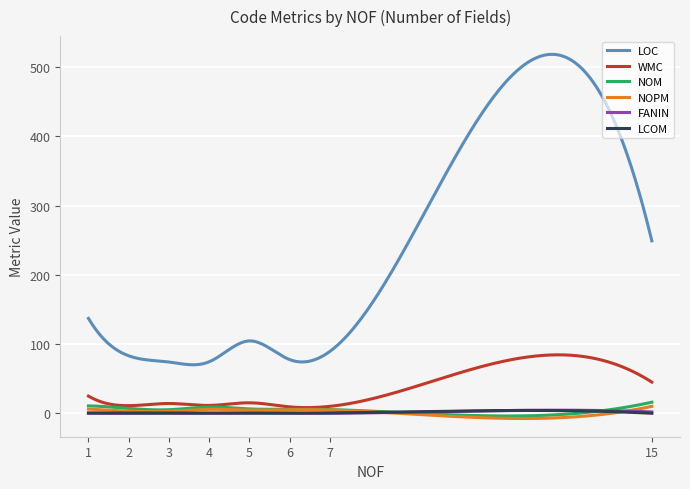

True or false: WMC and LOC cross at least once.

False